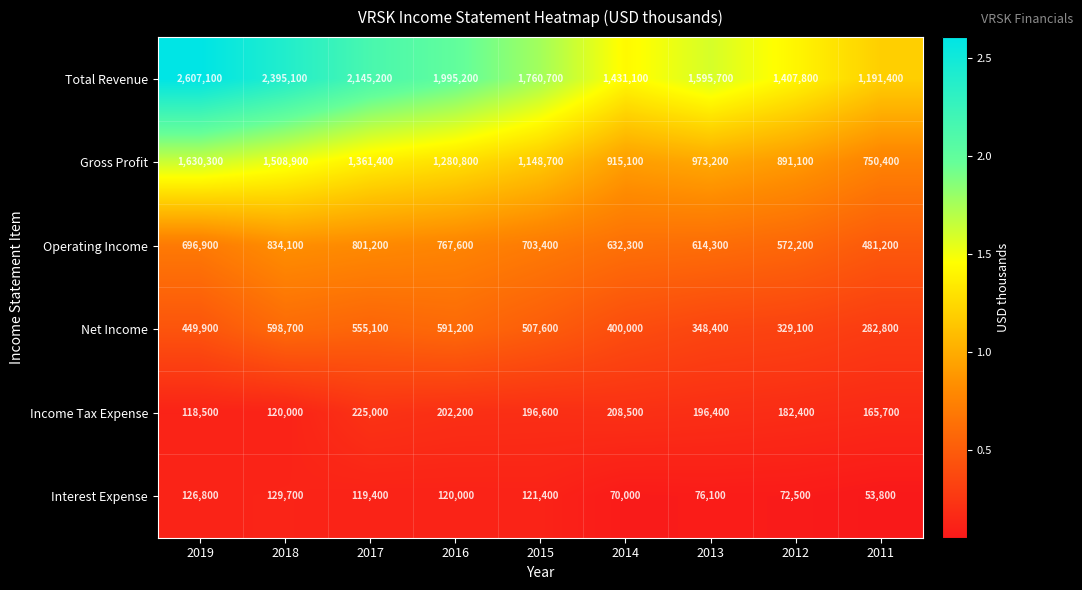

What is the difference between the Operating Income values at 2011 and 2015?

222200